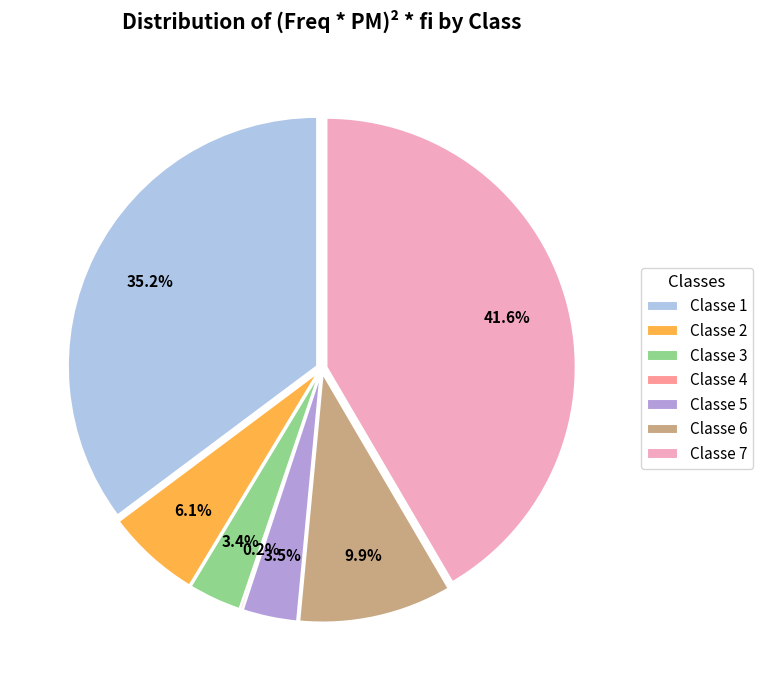

Is there a majority slice in this chart?

No